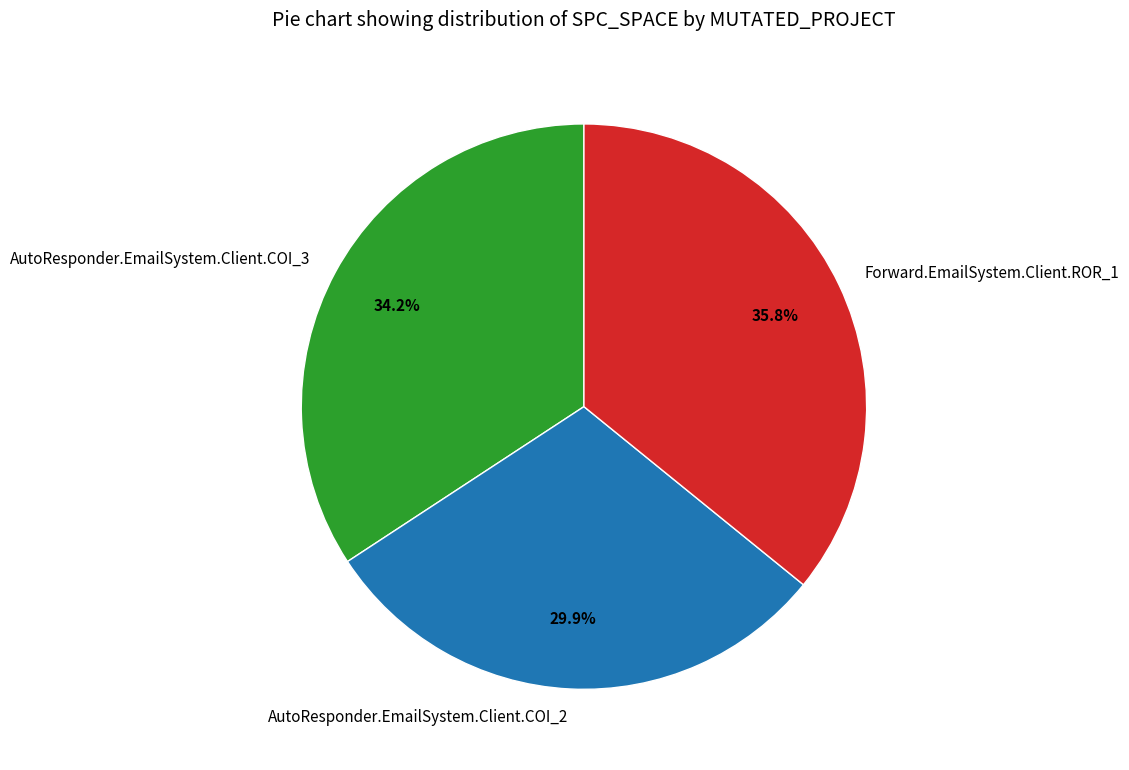

To the nearest percent, what percentage of the pie is AutoResponder.EmailSystem.Client.COI_2?

30%